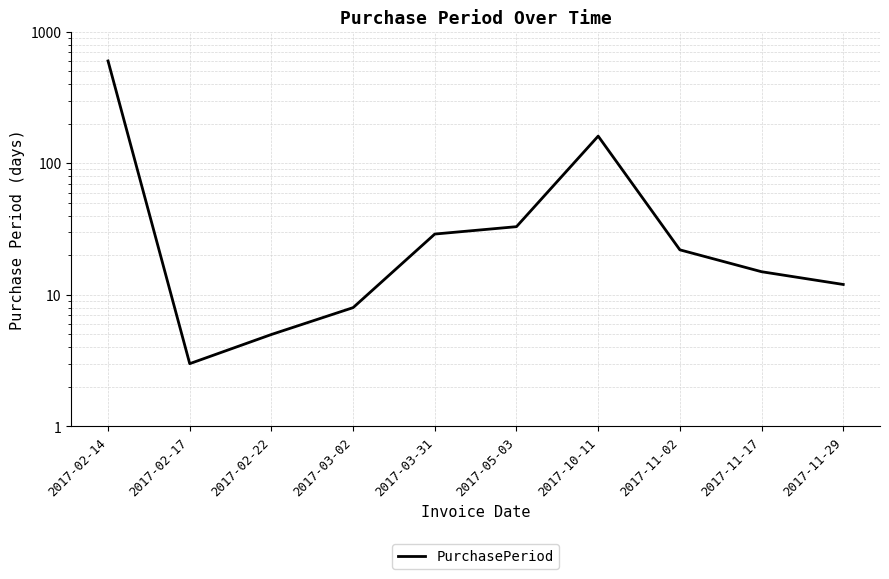

Reading left to right, extract all data points from this chart.

600	3	5	8	29	33	161	22	15	12